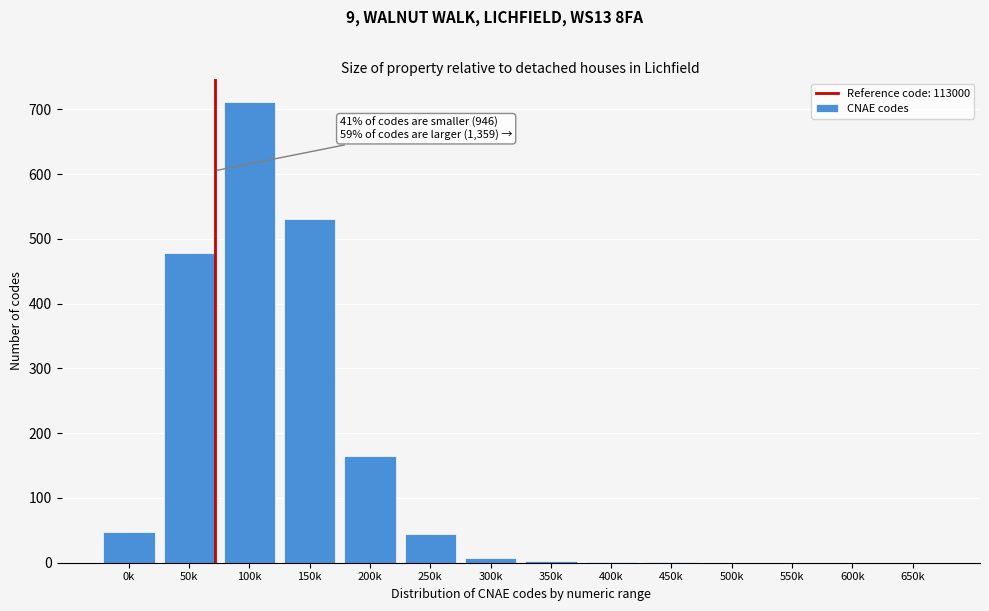

What is the maximum value shown in the chart?

712